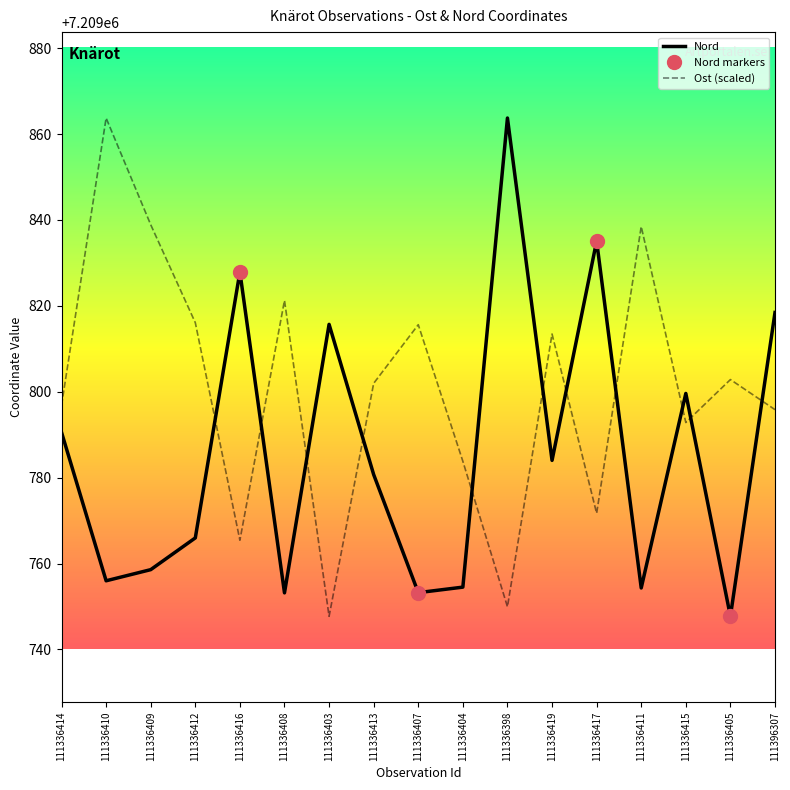

Reading right to left, extract all data points from this chart.

Ost: 7209795.8	7209802.8	7209792.8	7209838.5	7209771.7	7209813.4	7209749.9	7209783.8	7209815.6	7209802.0	7209747.7	7209821.3	7209765.4	7209816.1	7209838.9	7209863.7	7209796.8
Nord: 7209818.5	7209747.7	7209799.6	7209754.3	7209835.1	7209784.0	7209863.7	7209754.5	7209753.2	7209780.7	7209815.7	7209753.2	7209827.9	7209766.0	7209758.6	7209756.0	7209790.6